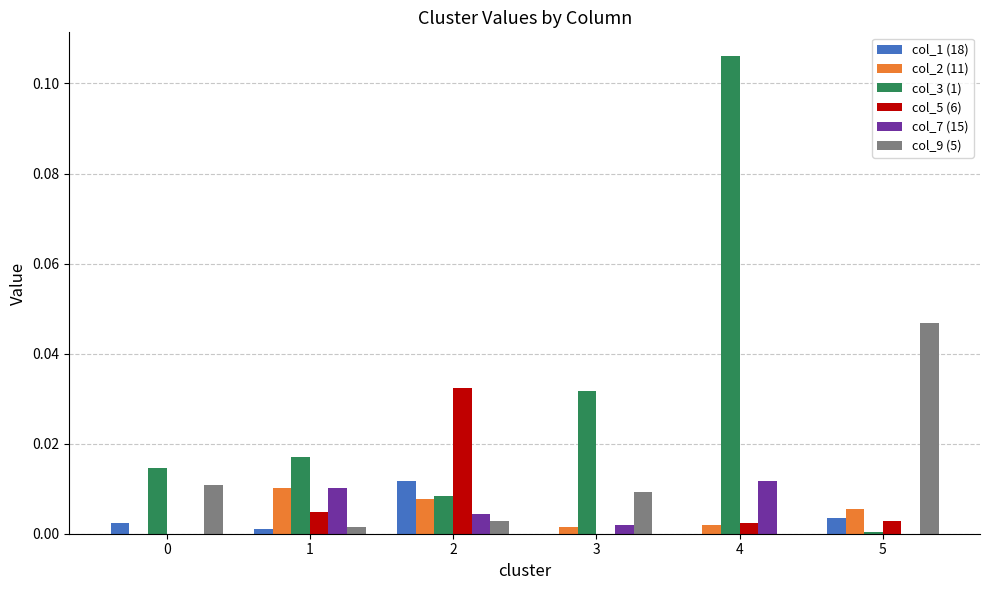

Which series has the widest spread of values?

col_3 (1)